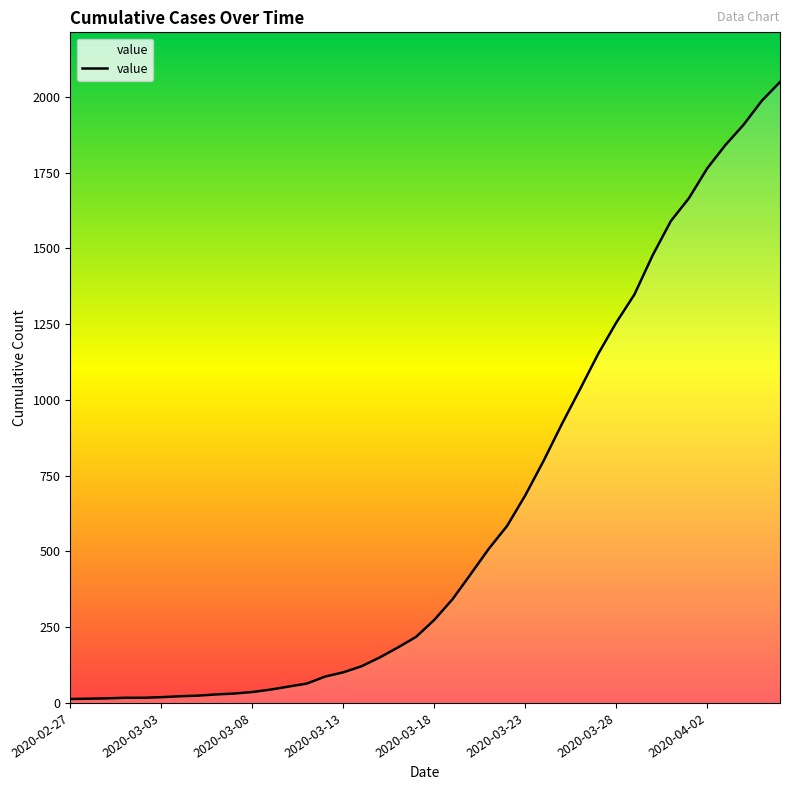

What is the difference between the maximum and minimum values?

2036